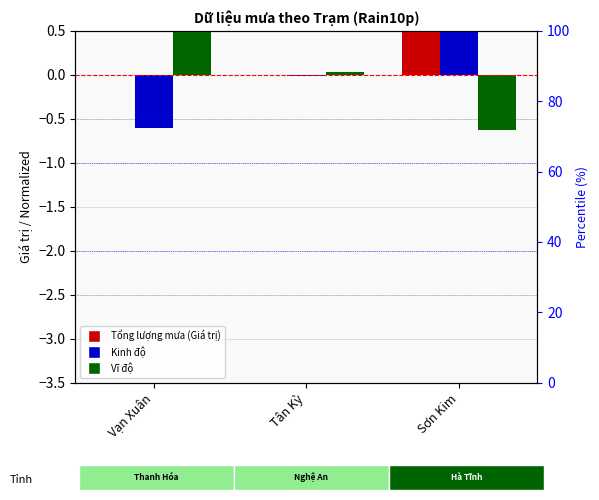

Where is Vĩ độ nearest to the value 0?

Tân Kỳ